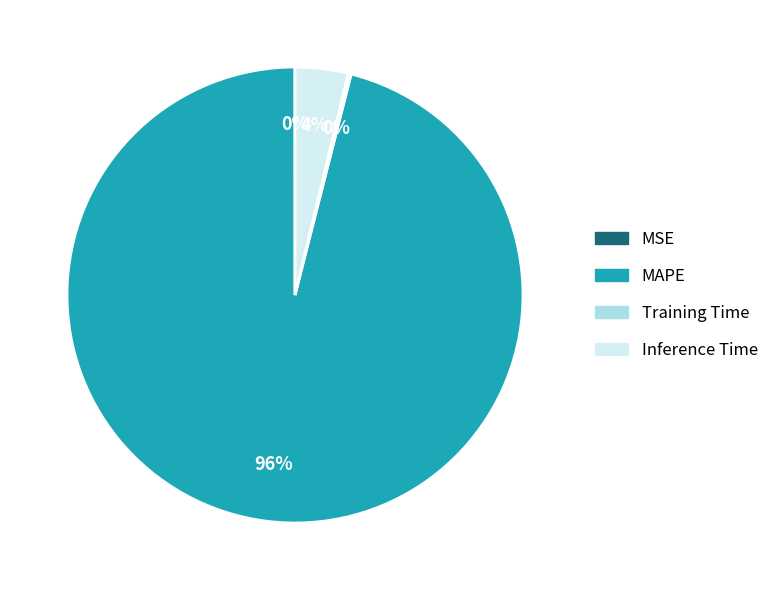

Does any single category account for the majority?

Yes